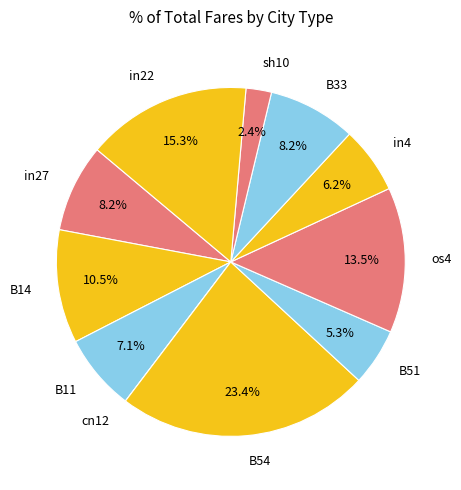

Is os4 the majority of the pie?

No